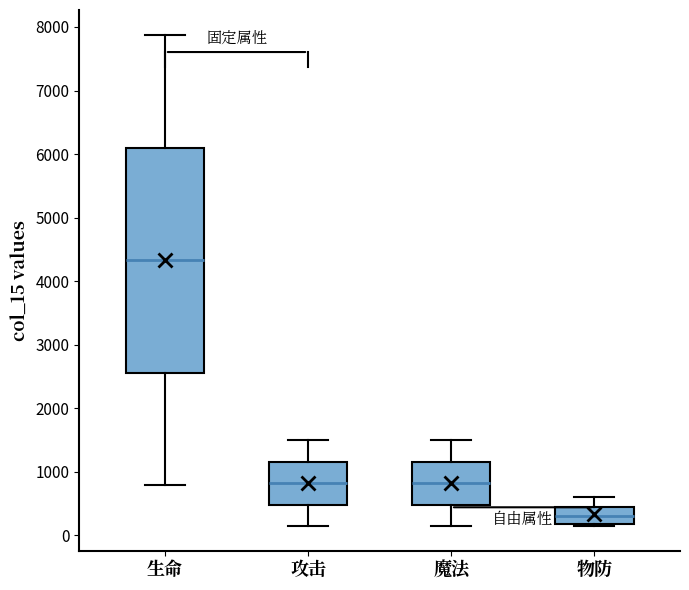

Reading left to right, transcribe this box plot: for each box, give where its median line is, the range the box spans, and where its two whiskers end, as read against the y-axis. The values are not printed on the chart, so give them approximately, as read against the axis.

生命: median 4300, box 2600 to 6100, whiskers 800 to 7900
攻击: median 800, box 500 to 1200, whiskers 200 to 1500
魔法: median 800, box 500 to 1200, whiskers 200 to 1500
物防: median 300, box 200 to 500, whiskers 200 (just below the box's lower edge) to 600